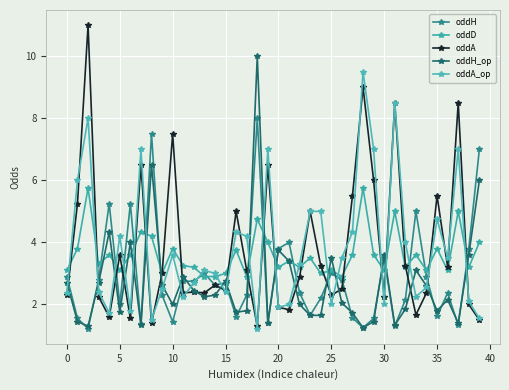

What is the average value of the oddA series?

3.8